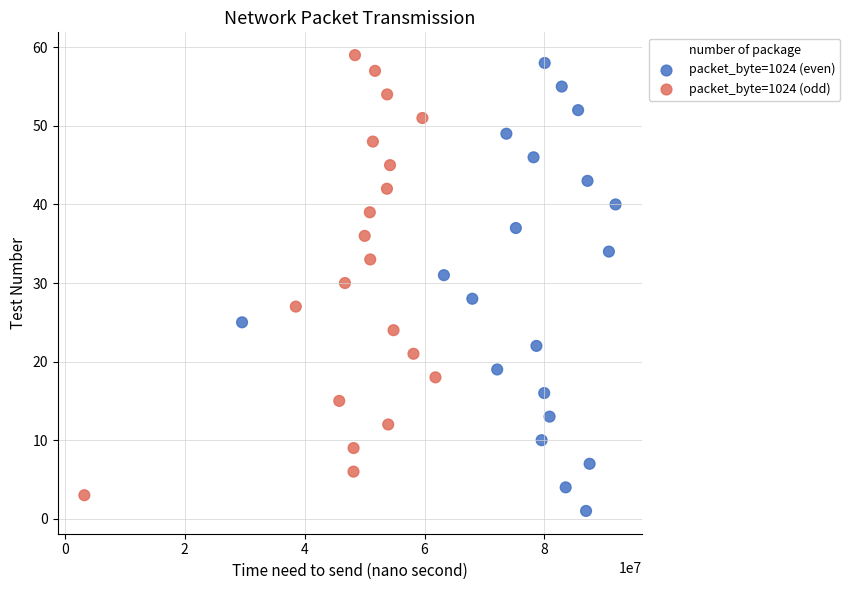

Which series has the widest spread of Y values?

packet_byte=1024 (even)